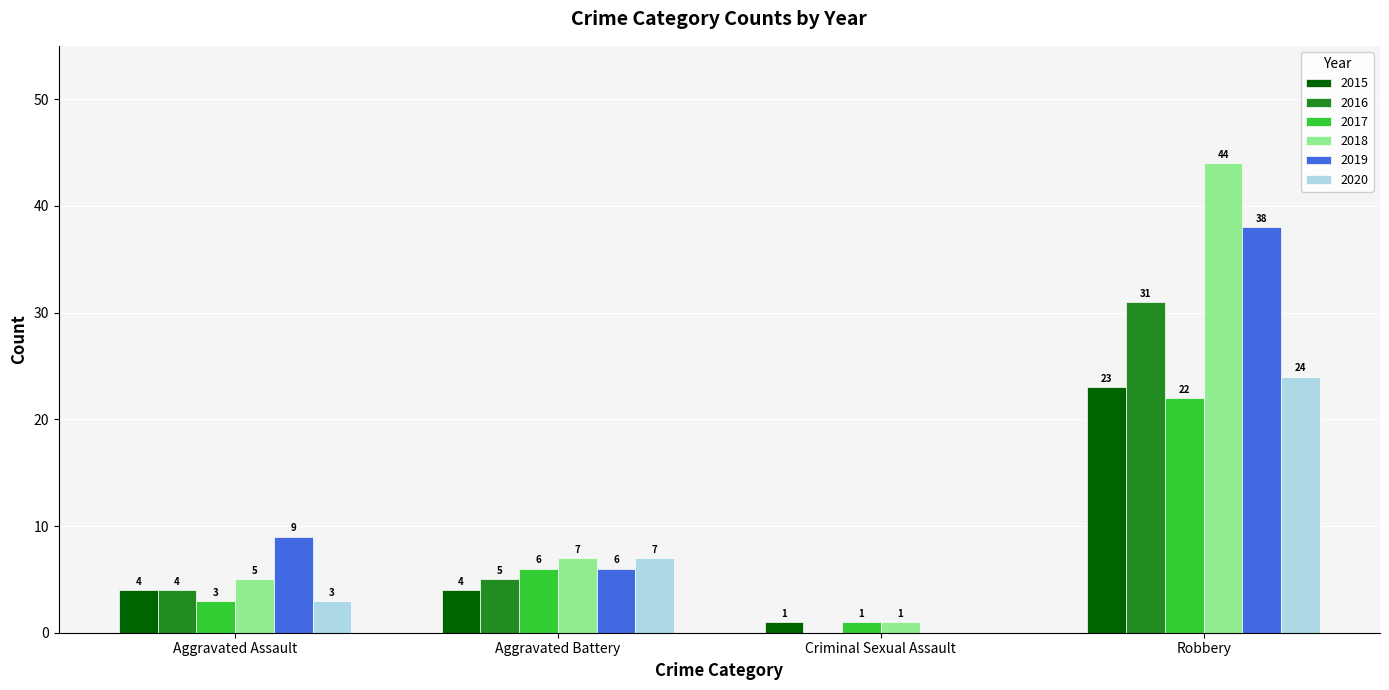

At which label is 2020 closest to 12?

Aggravated Battery